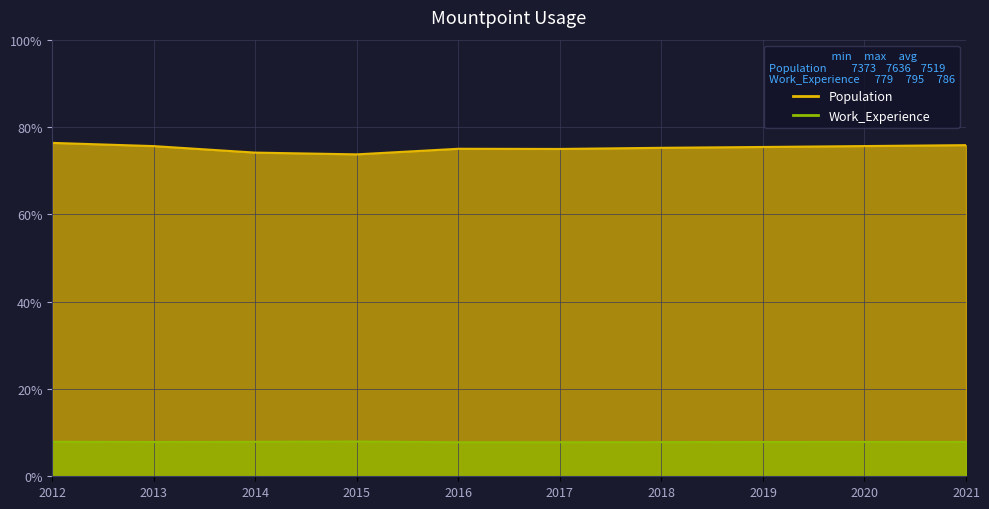

In Work_Experience, how many points are higher than both neighbors (excluding endpoints)?

1